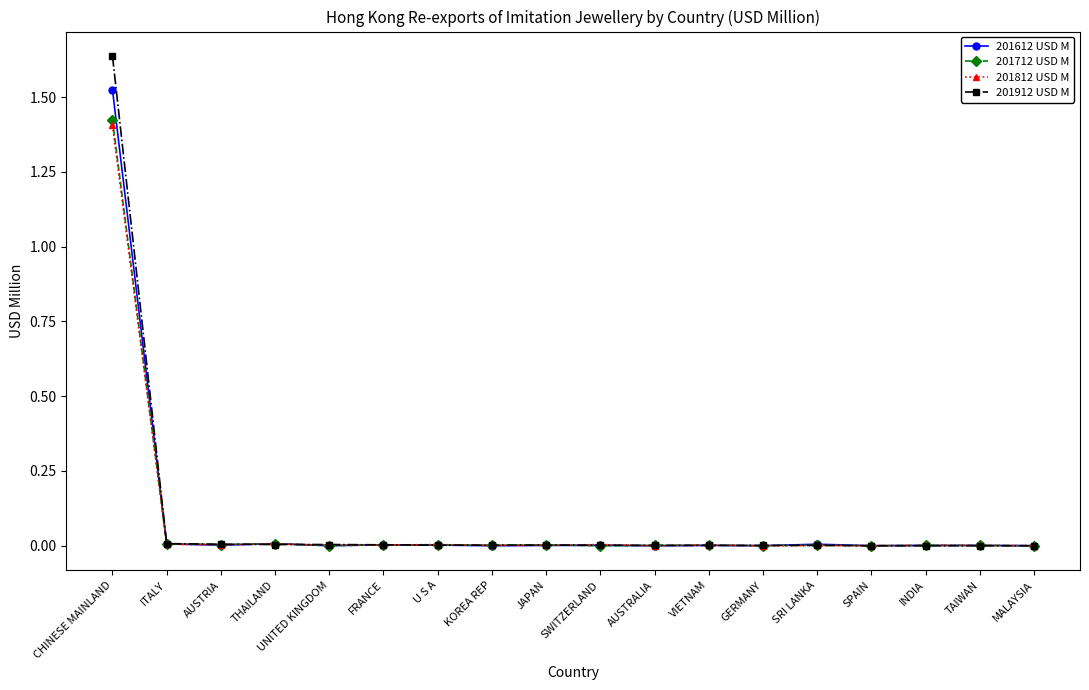

The 201712 USD M series shows 0.0 at SPAIN. True or false?

True